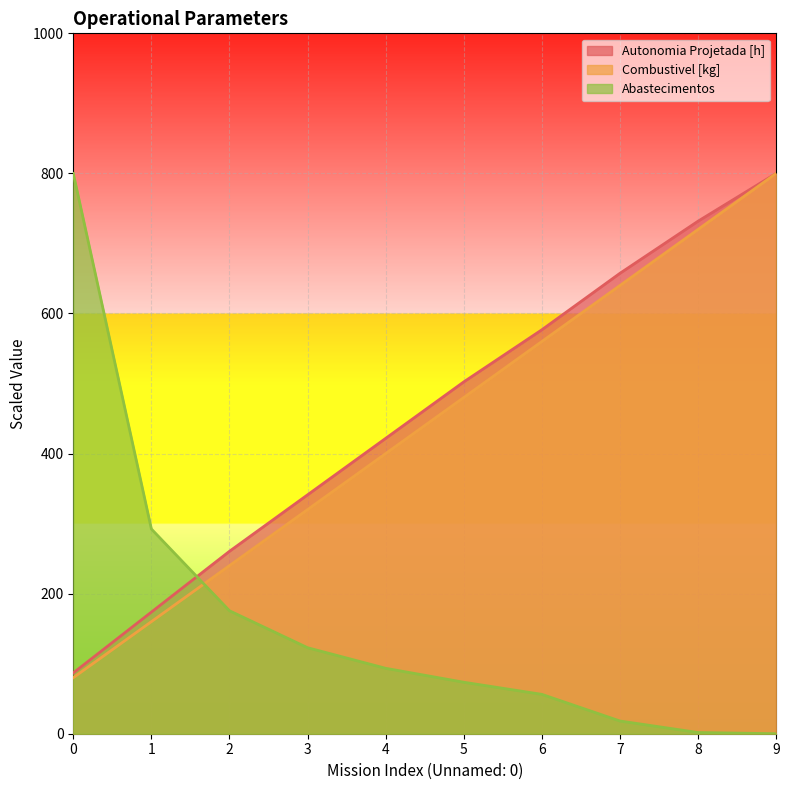

List the series in order of their peak value, lowest first.

Autonomia Projetada [h], Combustivel [kg], Abastecimentos